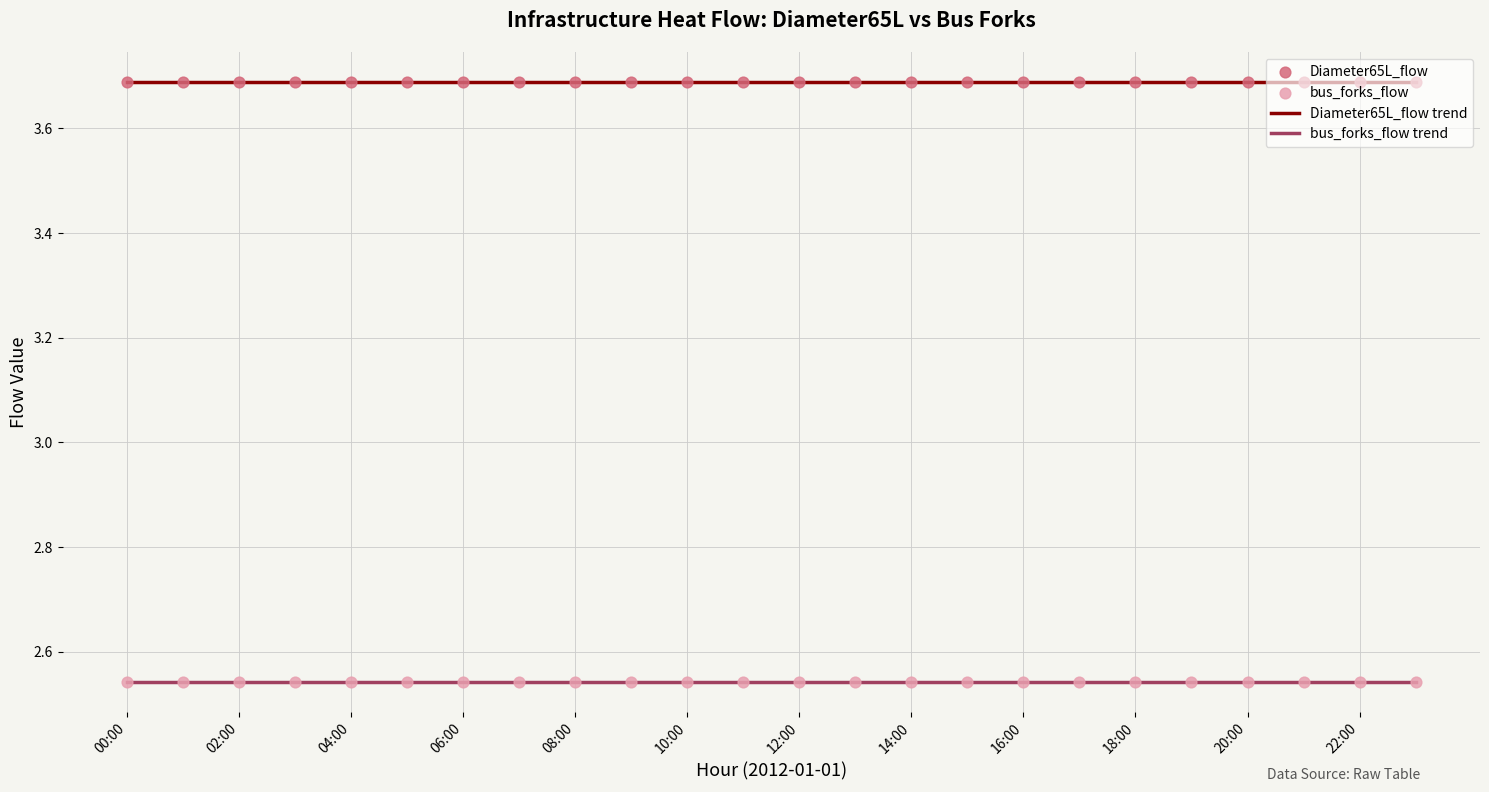

Which series has the largest total across all categories?

Diameter65L_flow trend